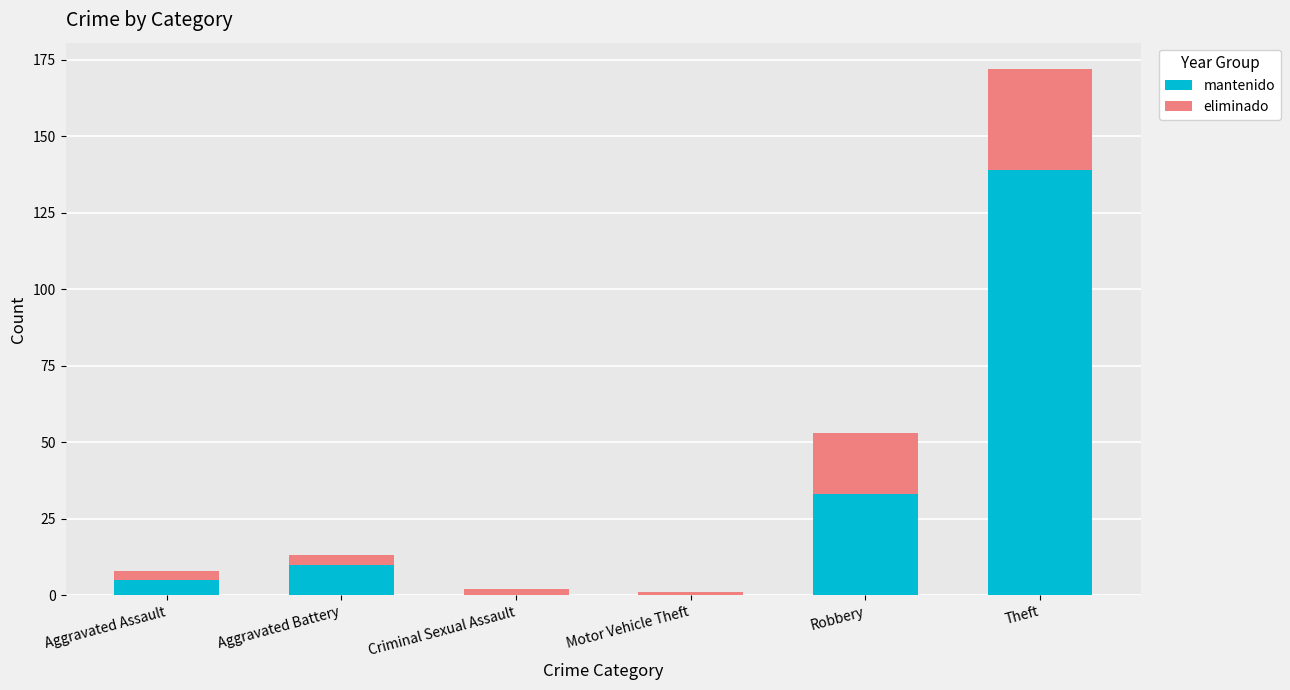

At which category is the sum across all series the highest?

Theft